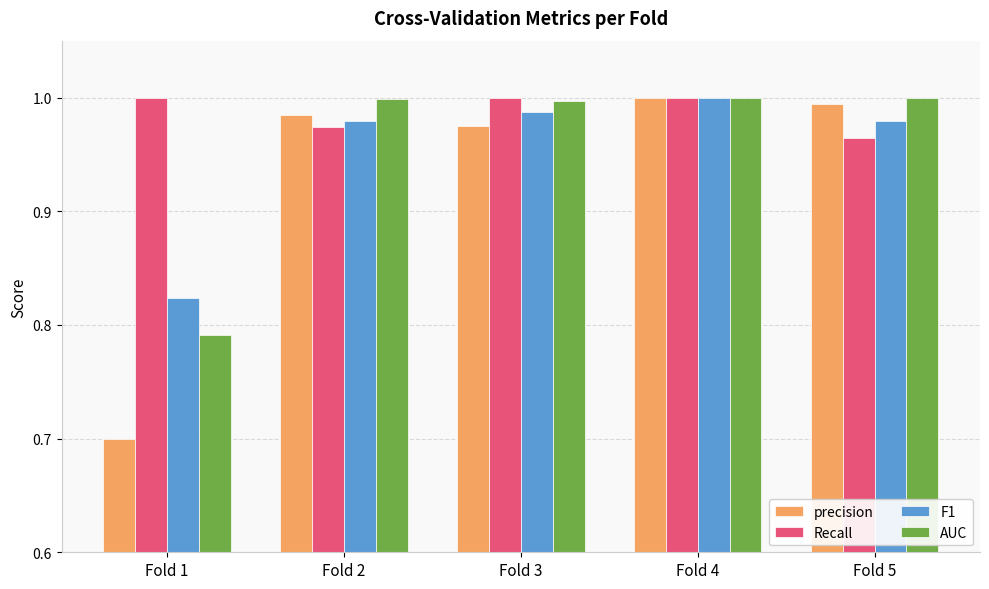

Which category has the lowest value in the precision series?

Fold 1